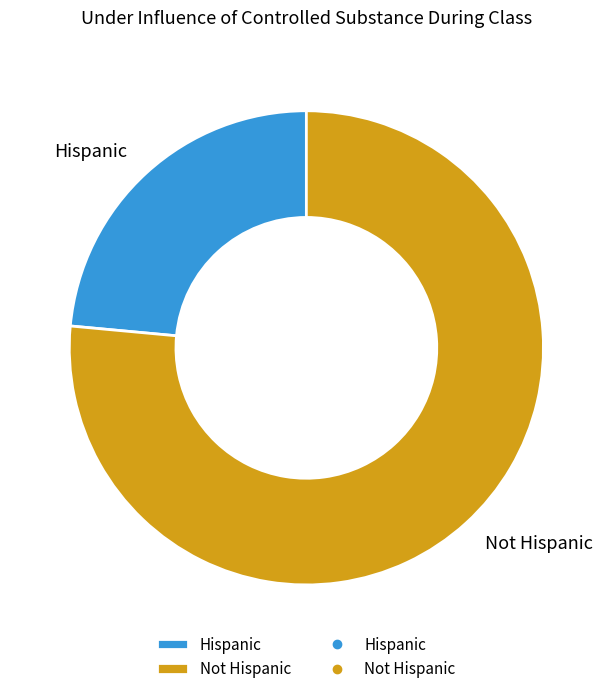

Count the number of slices in the pie.

2